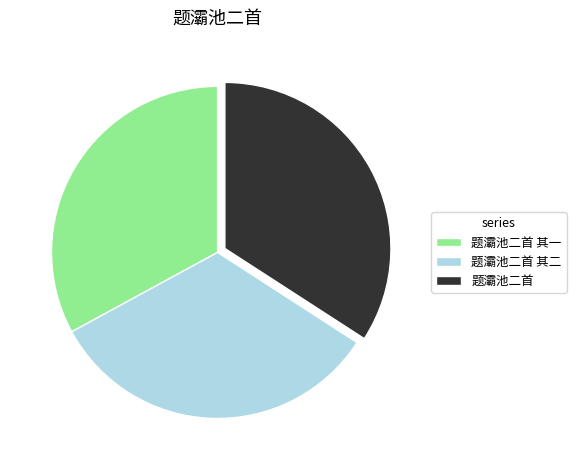

Do 题灞池二首 其二 and 题灞池二首 together represent more than half of the pie?

Yes